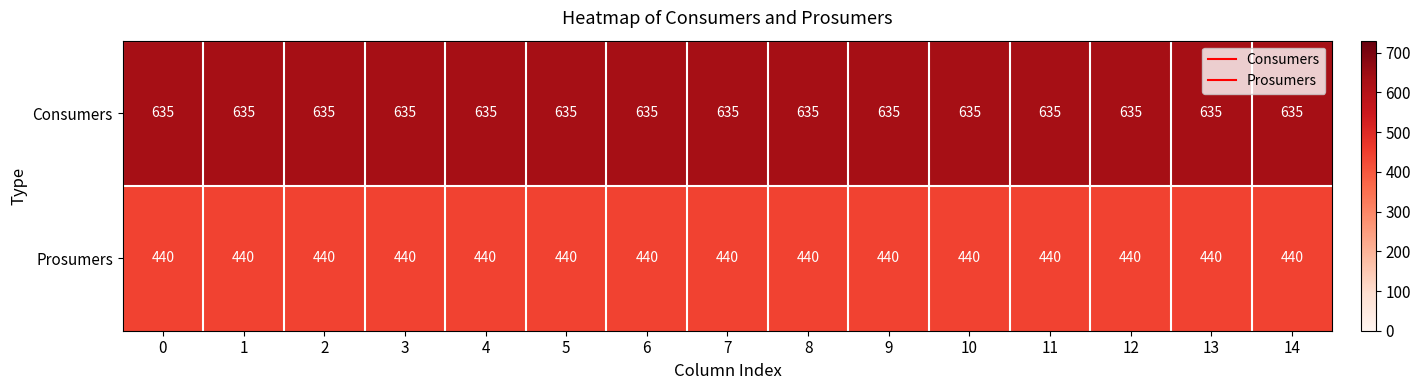

Rank the series by their average value, from lowest to highest.

Prosumers, Consumers